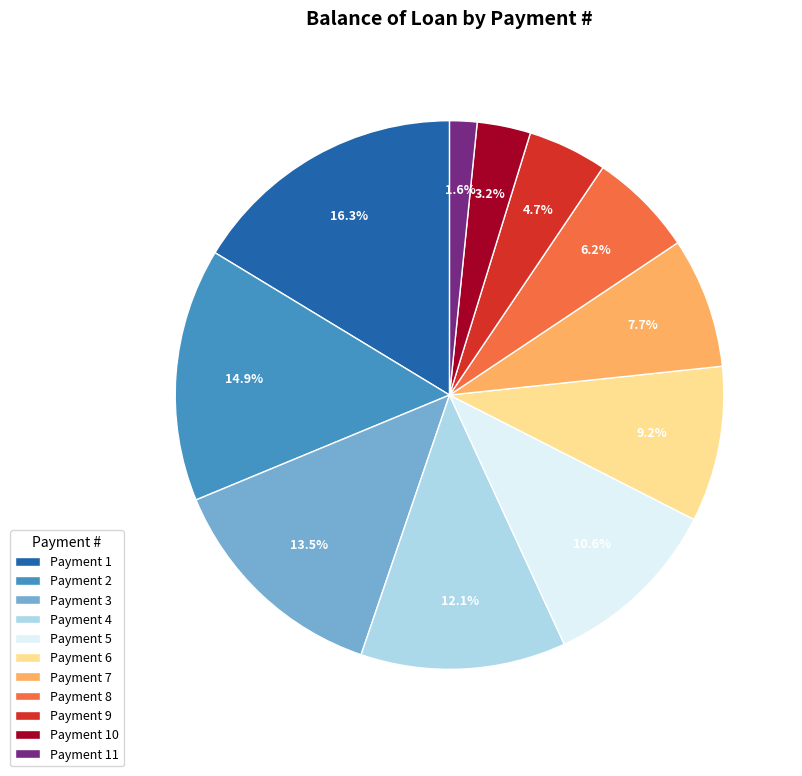

What is the ratio of the value at Payment 1 to the value at Payment 5?

1.5